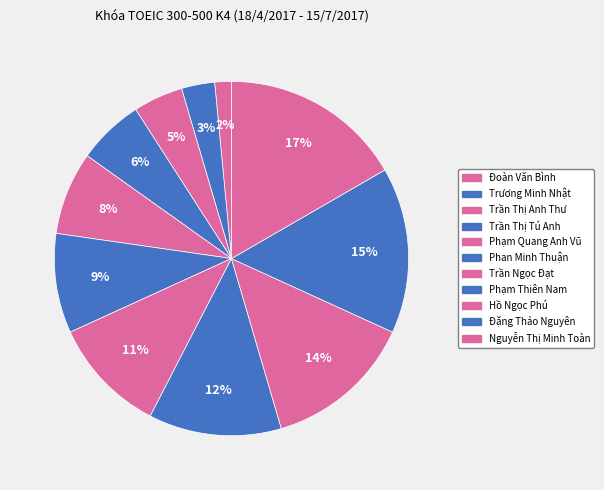

Count the number of slices in the pie.

11